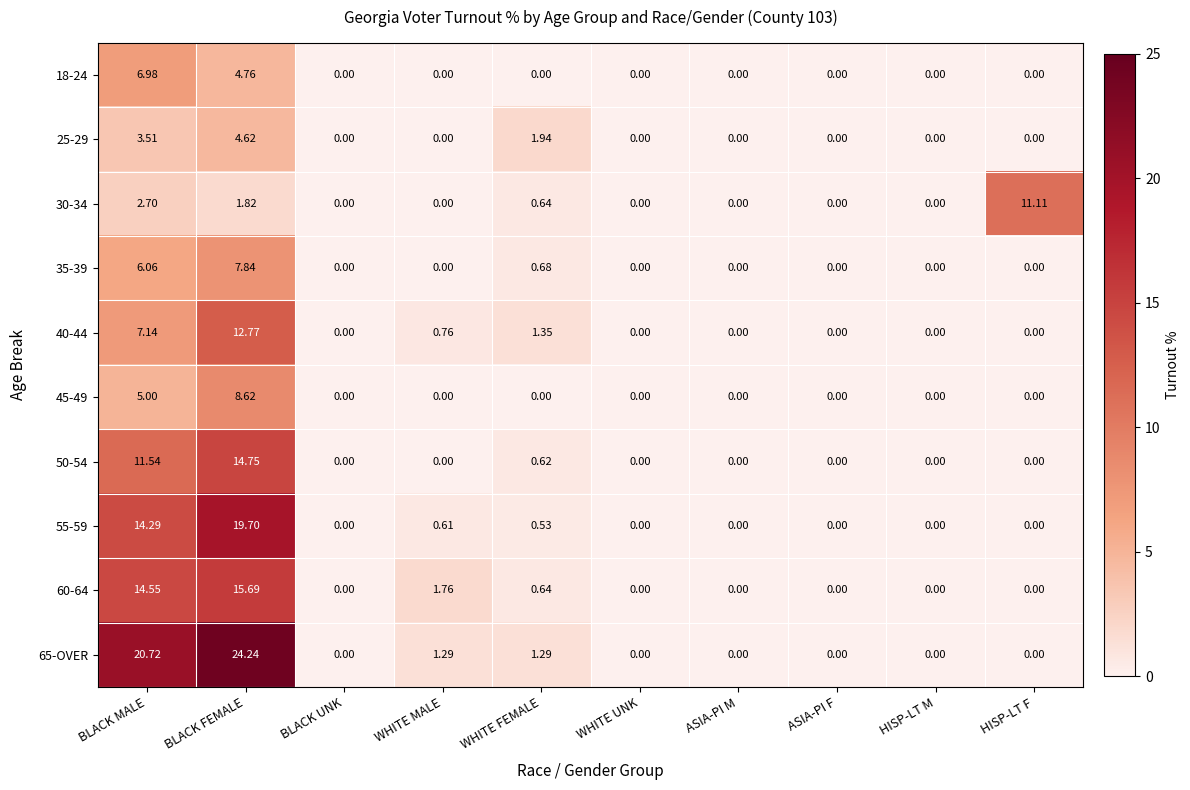

Which label corresponds to the largest value in the chart?

BLACK FEMALE